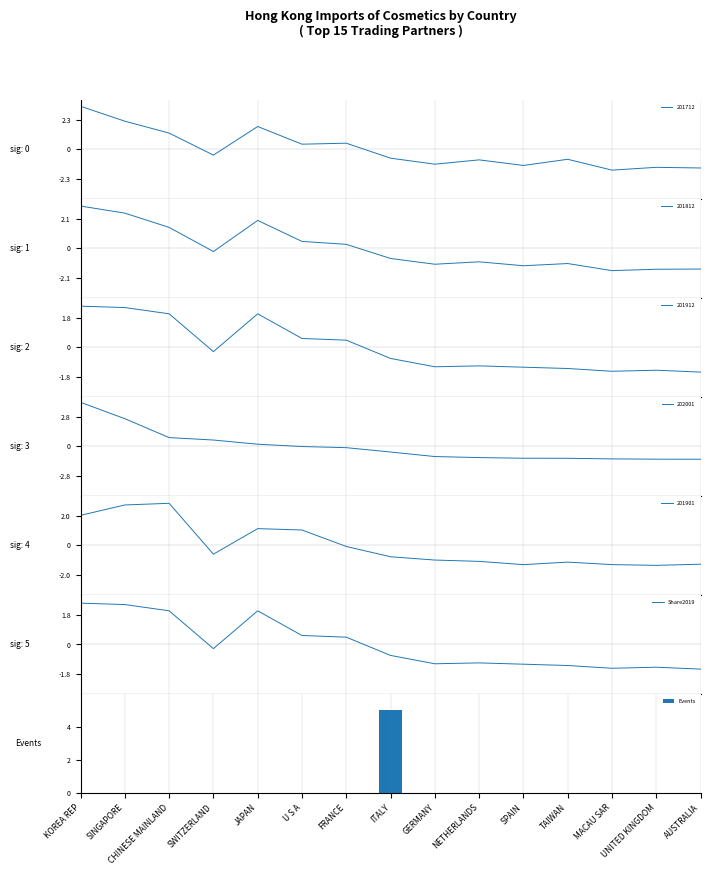

Which has a higher value, NETHERLANDS or KOREA REP?

KOREA REP